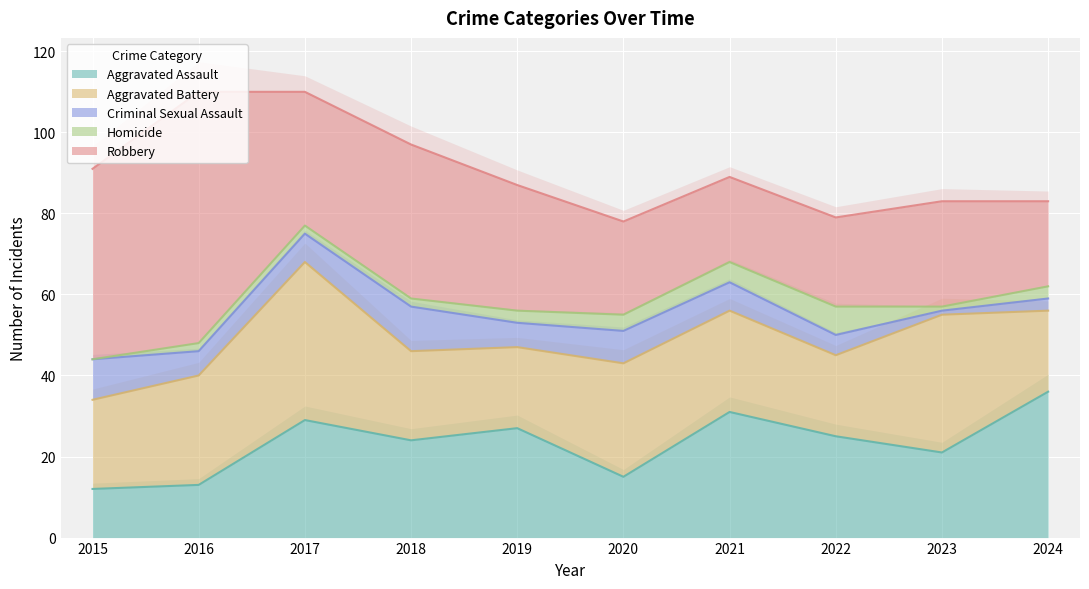

What is the difference between the highest and lowest values at 2019?

28